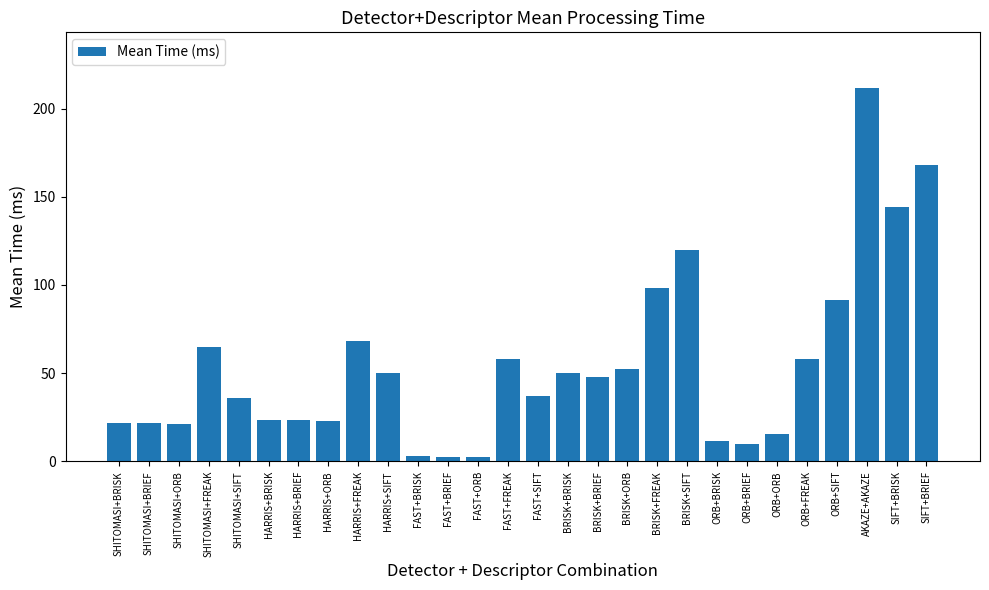

What is the sum of all values?

1536.3